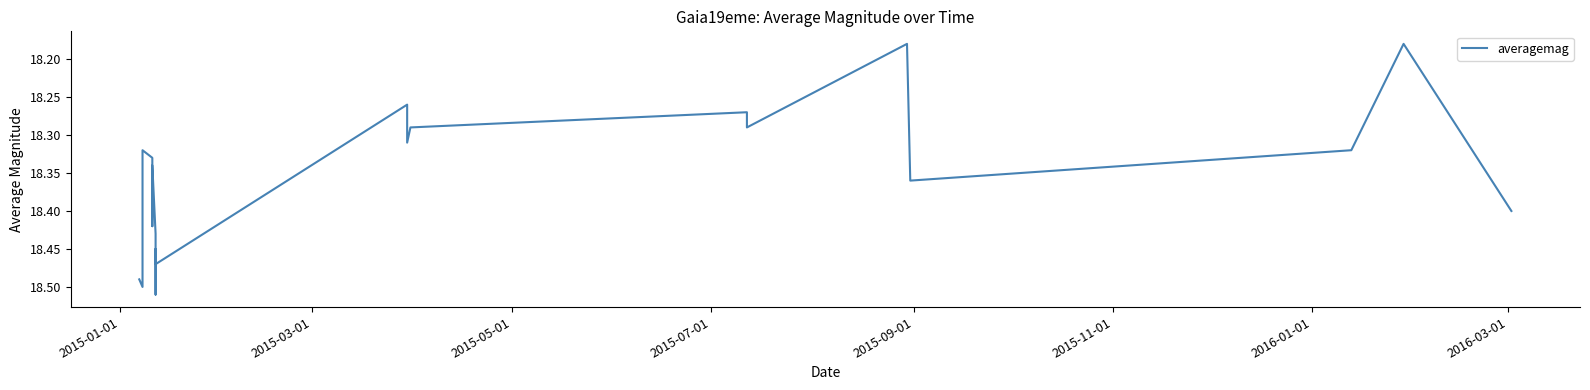

The value at 14 is 30.2. True or false?

False